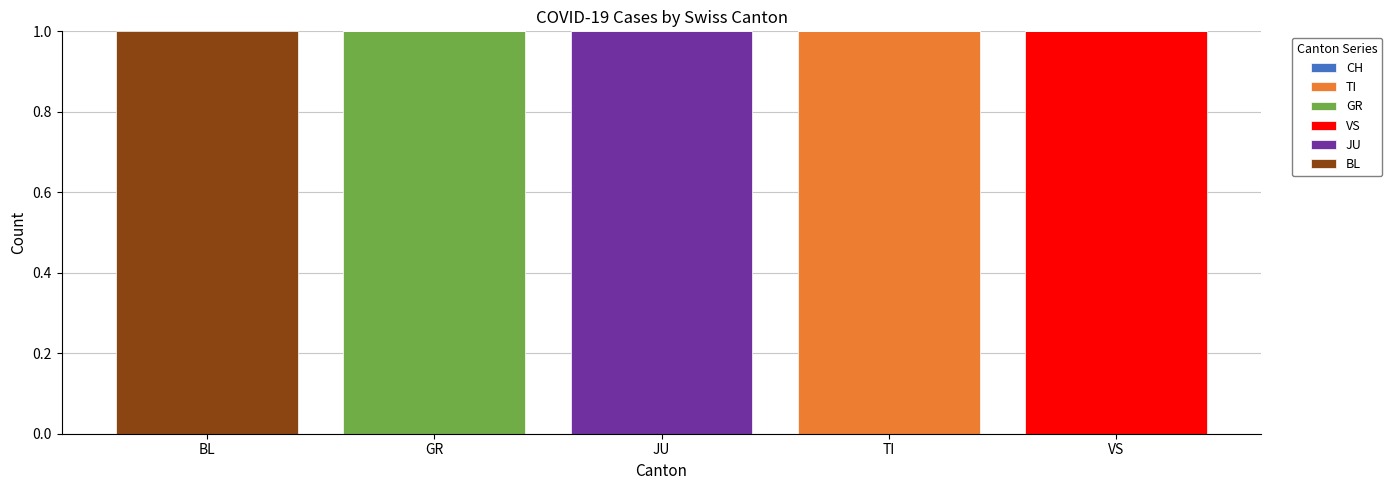

At which label does TI reach its peak?

TI